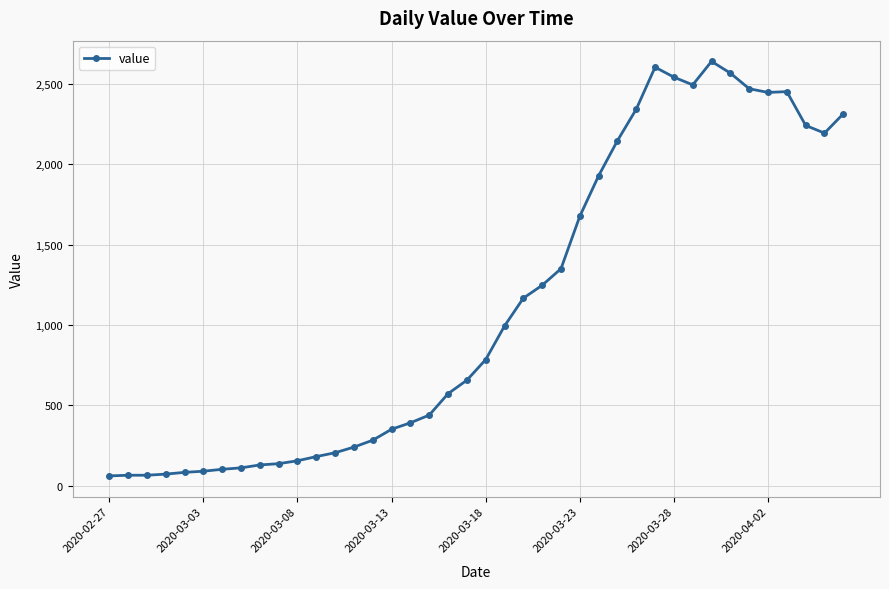

True or false: the data has more than 2 interior local peaks.

True